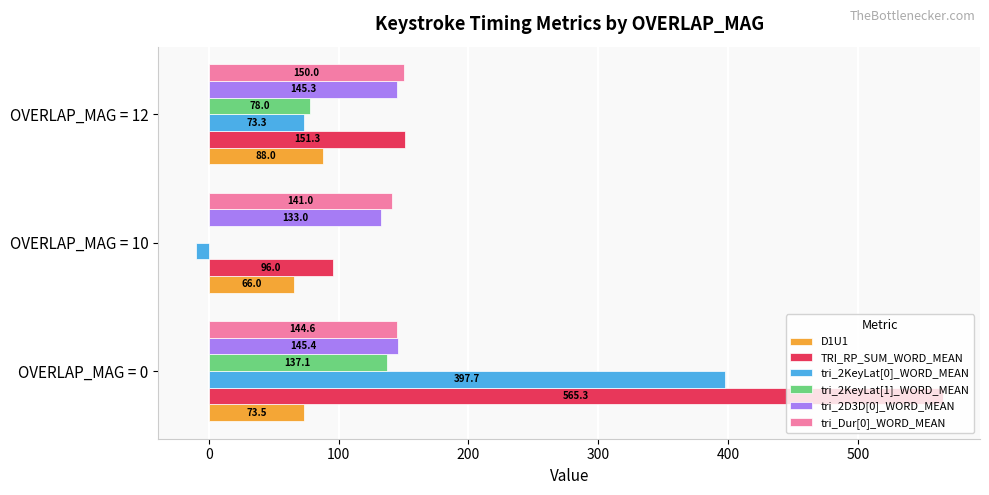

At which category is the sum across all series the highest?

OVERLAP_MAG = 0